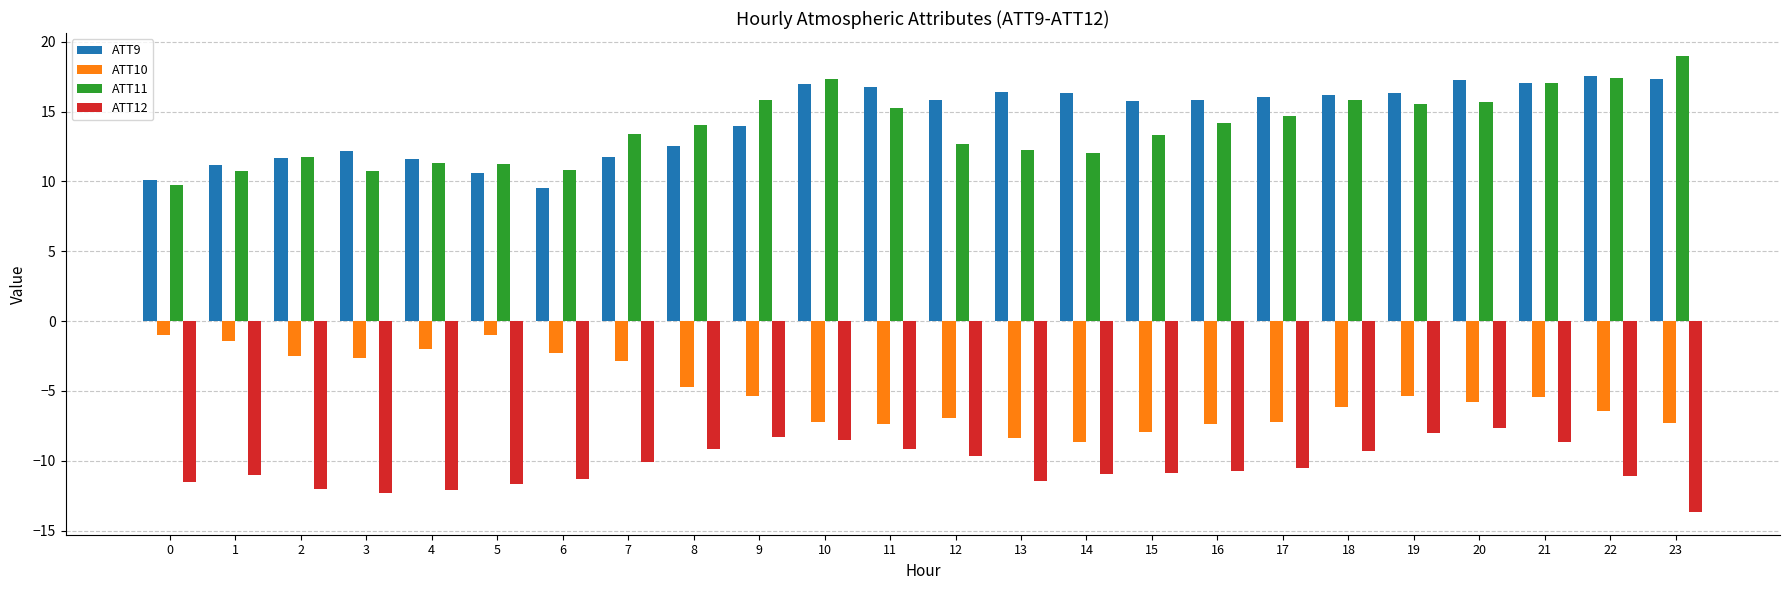

What is the difference between the maximum and minimum values in the ATT10 series?

7.6